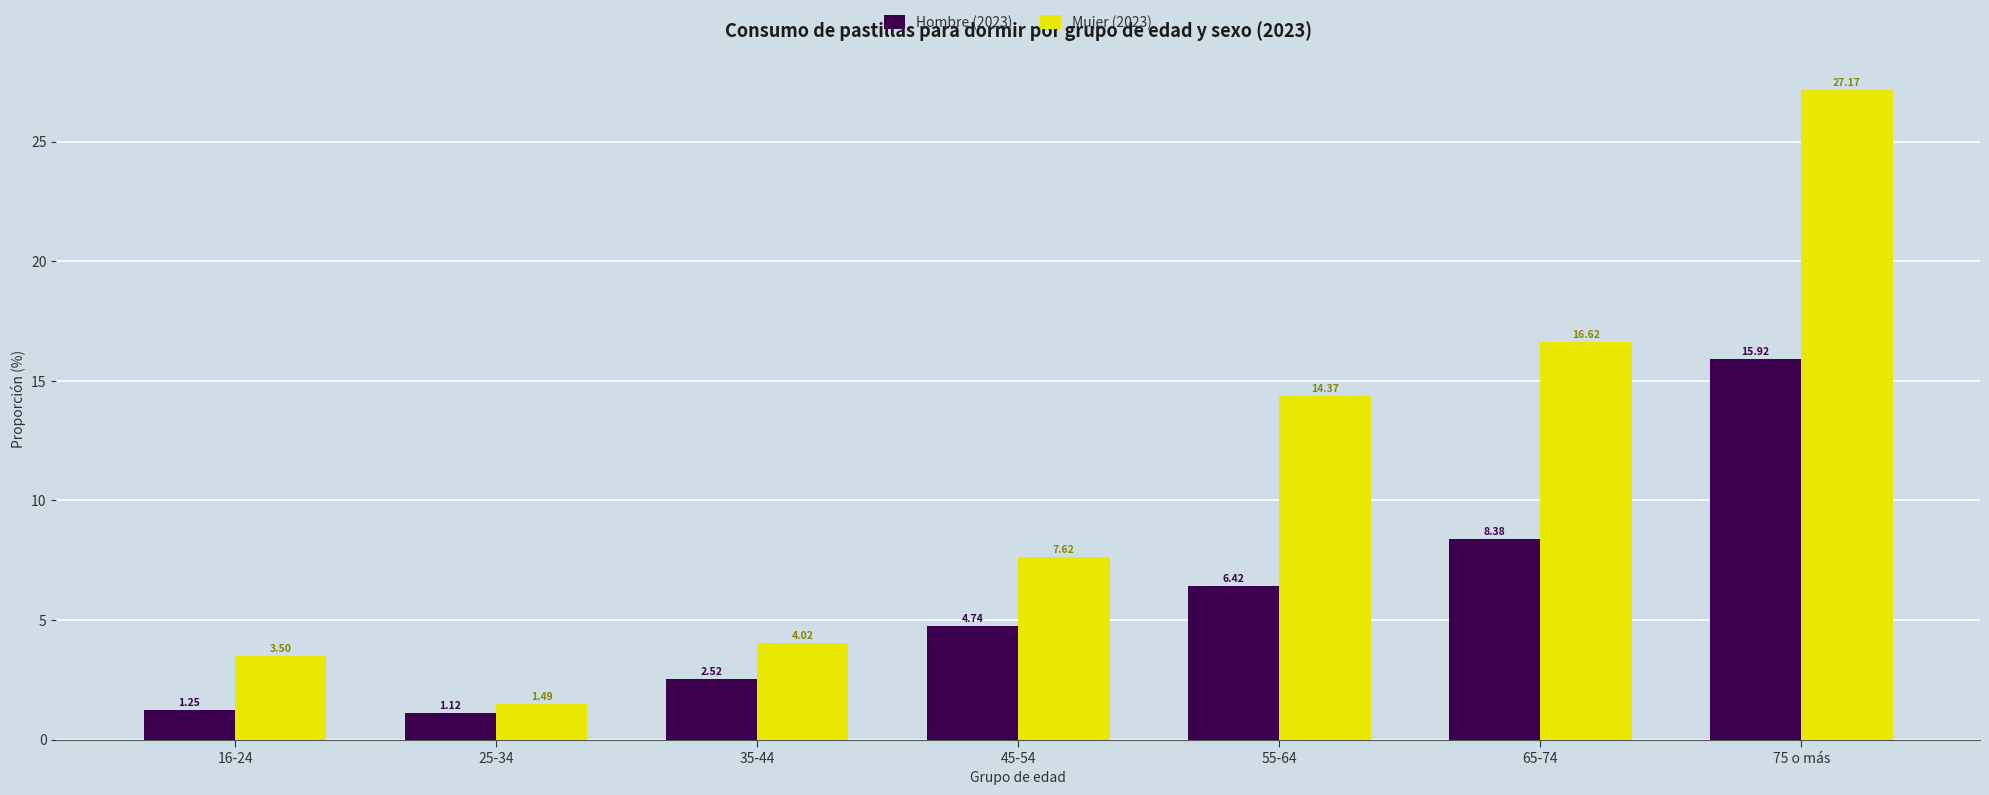

How many bars are there in each group?

2